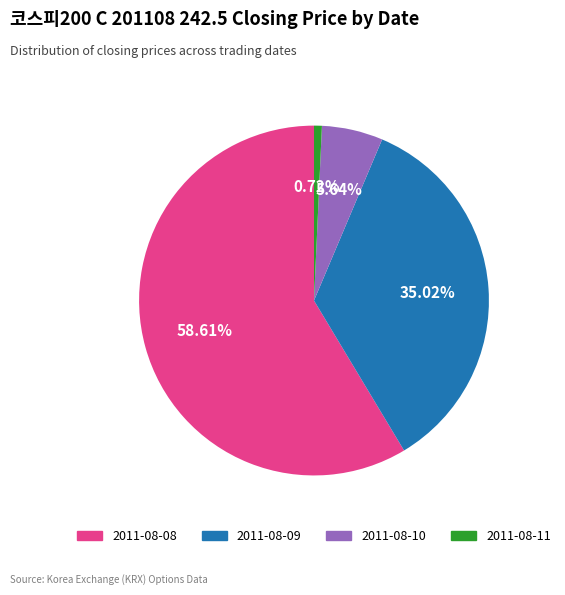

Which category accounts for the majority?

2011-08-08